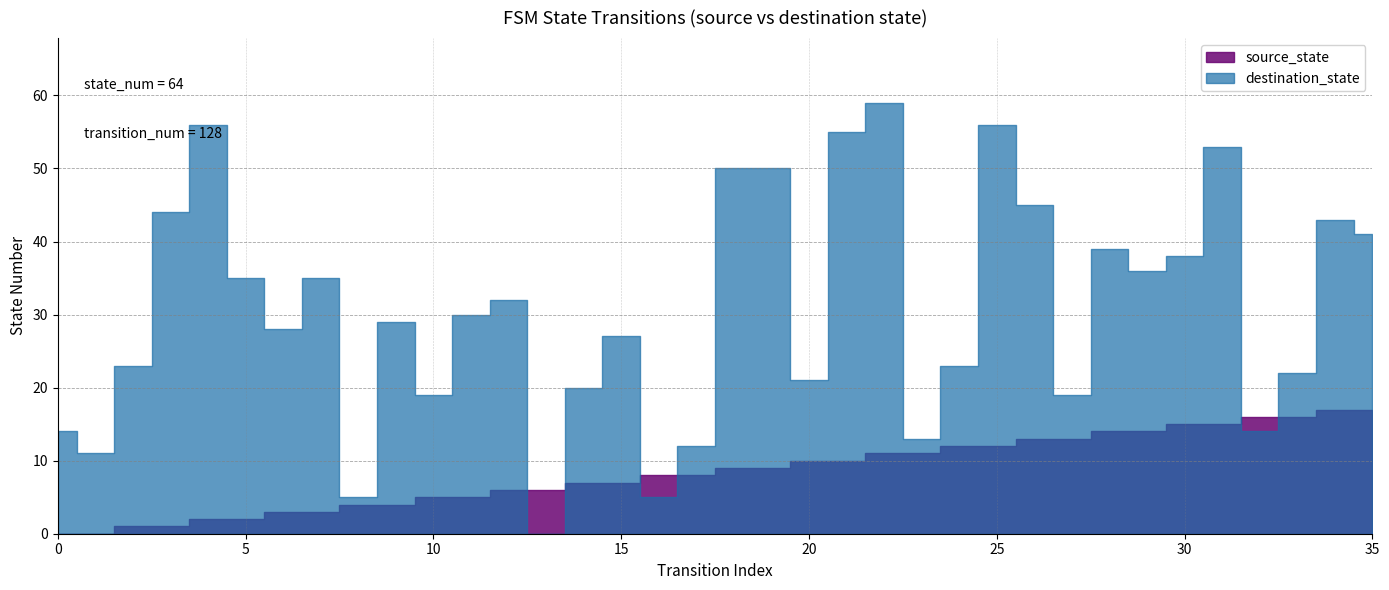

Which series has the widest spread of values?

destination_state